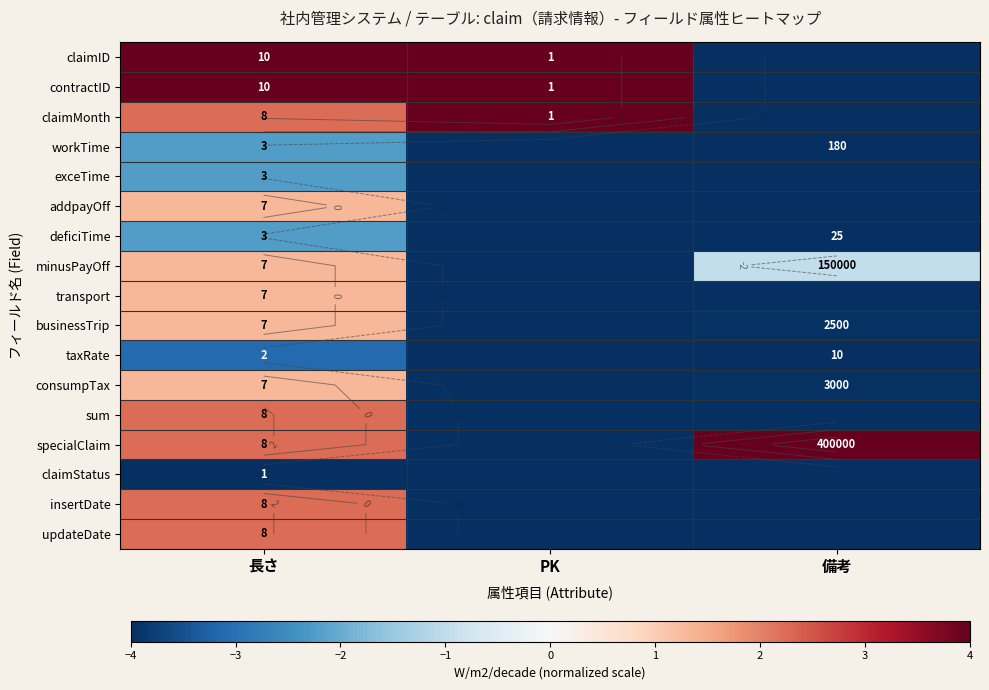

List the series in order of their peak value, lowest first.

claimStatus, taxRate, workTime, exceTime, deficiTime, addpayOff, minusPayOff, transport, businessTrip, consumpTax, sum, insertDate, updateDate, claimID, contractID, claimMonth, specialClaim